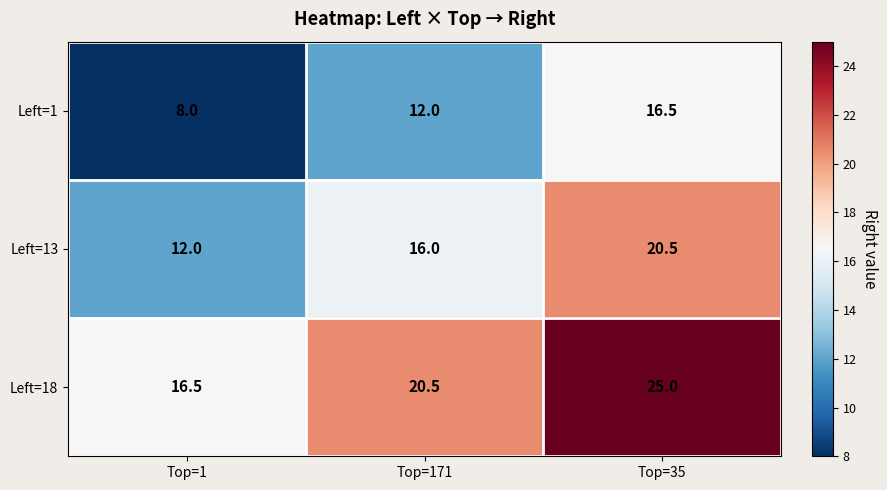

What is the difference between the highest and lowest values at Top=1?

8.5